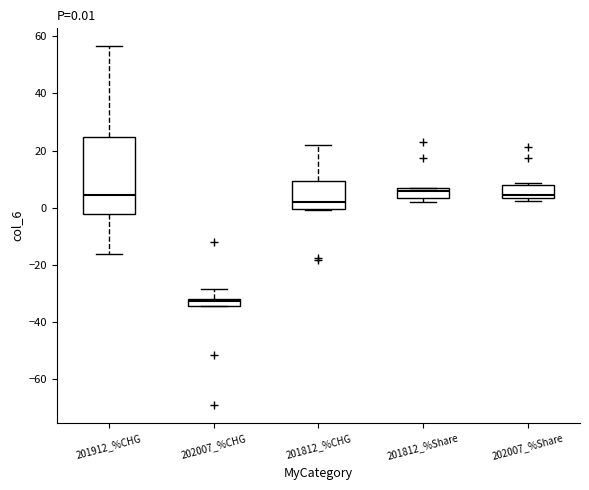

Comparing the boxes themselves (not the whiskers), which one is the tallest?

201912_%CHG